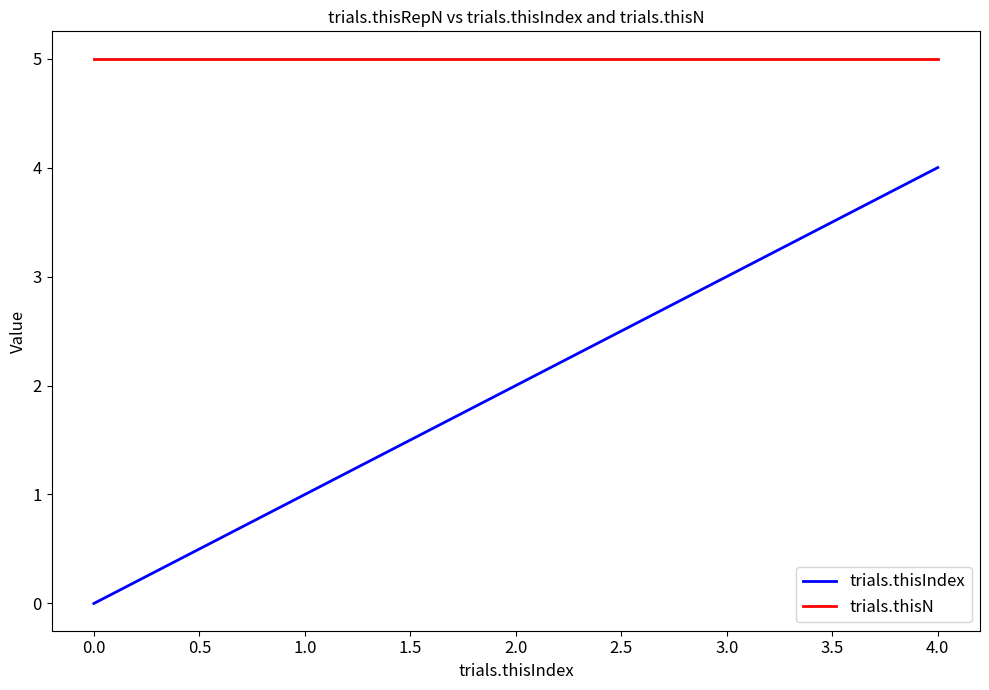

What is the maximum value for trials.thisIndex?

4